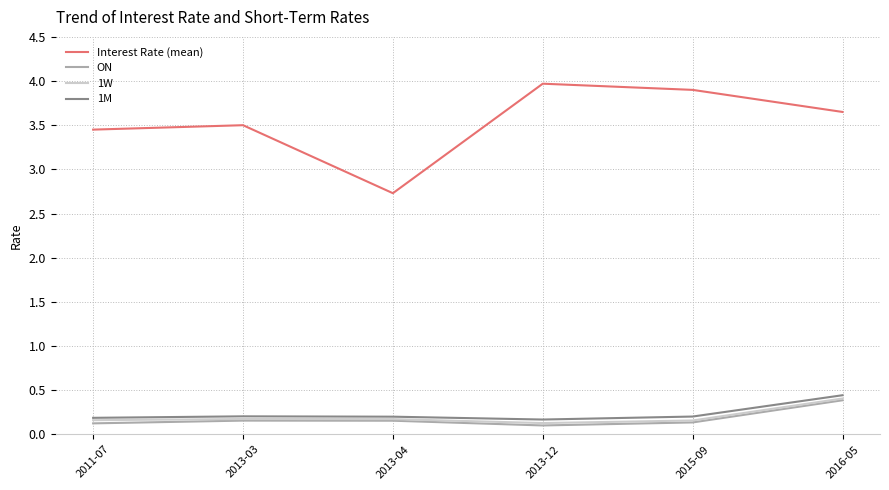

What is the difference between the maximum and minimum values in the 1W series?

0.3